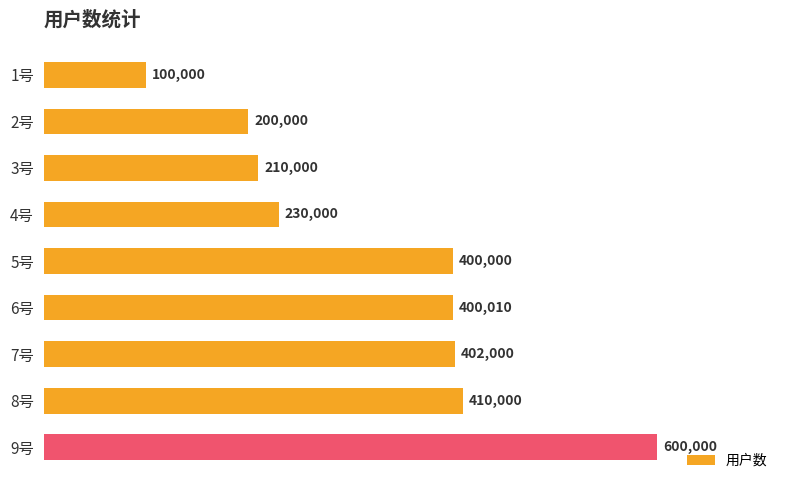

What is the sum of all values?

2952010